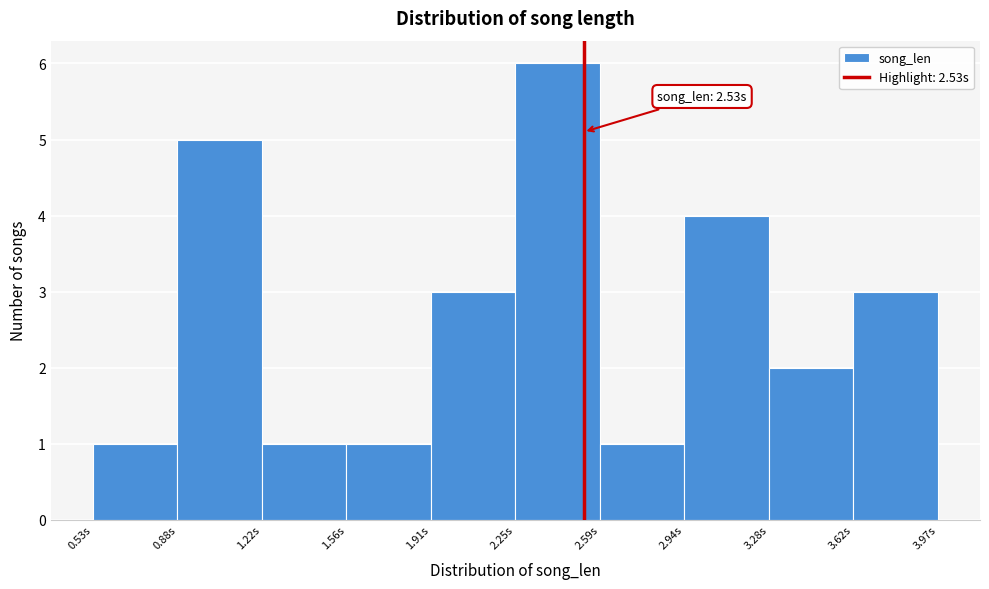

Over which range of the x-axis is the bar tallest?

2.25 to 2.60